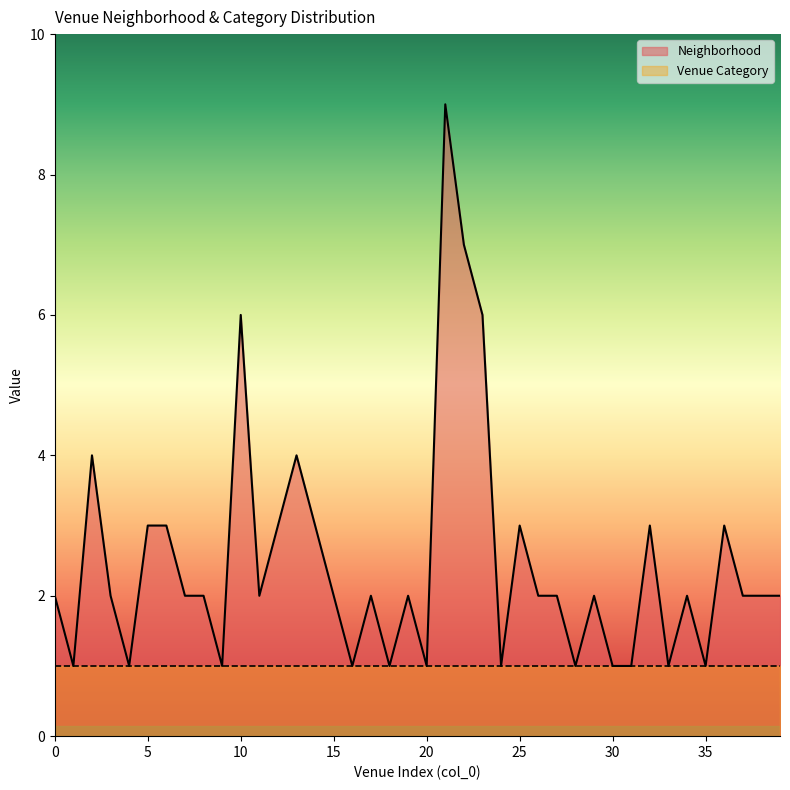

Reading left to right, transcribe all the data shown in this chart.

2	1	4	2	1	3	3	2	2	1	6	2	3	4	3	2	1	2	1	2	1	9	7	6	1	3	2	2	1	2	1	1	3	1	2	1	3	2	2	2